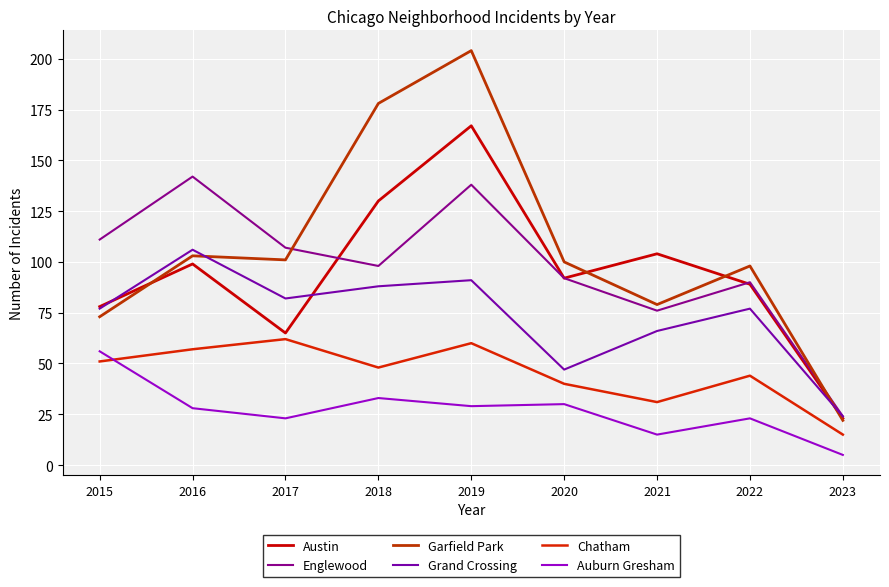

At which label does Garfield Park first exceed 100?

2016